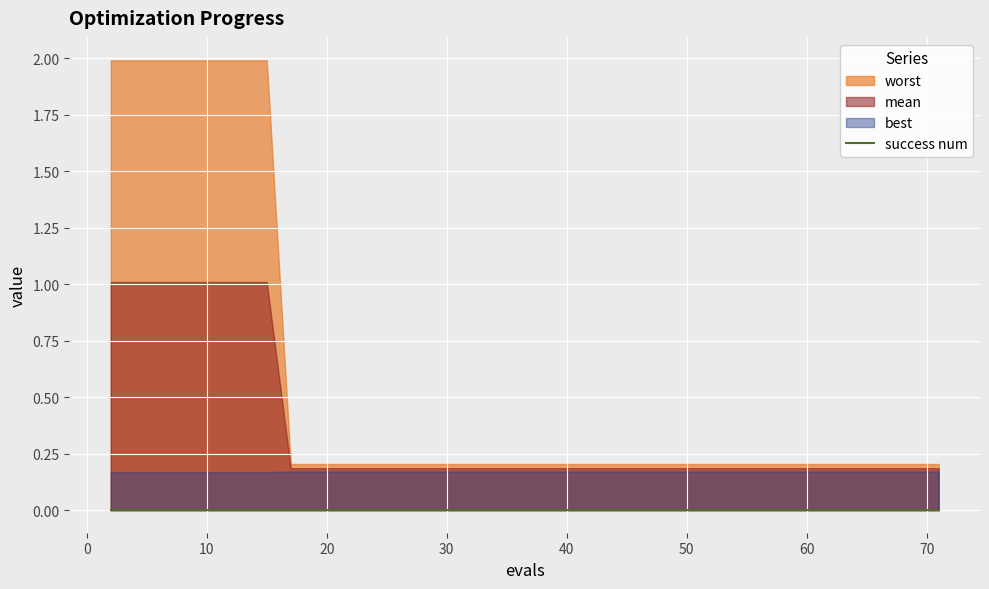

What are all the series names shown in the legend?

mean, best, worst, success num